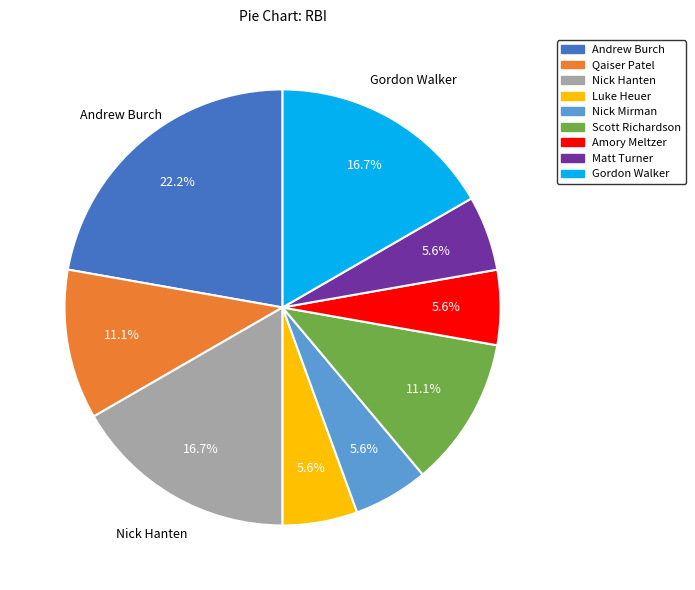

Between Matt Turner and Gordon Walker, which is larger?

Gordon Walker